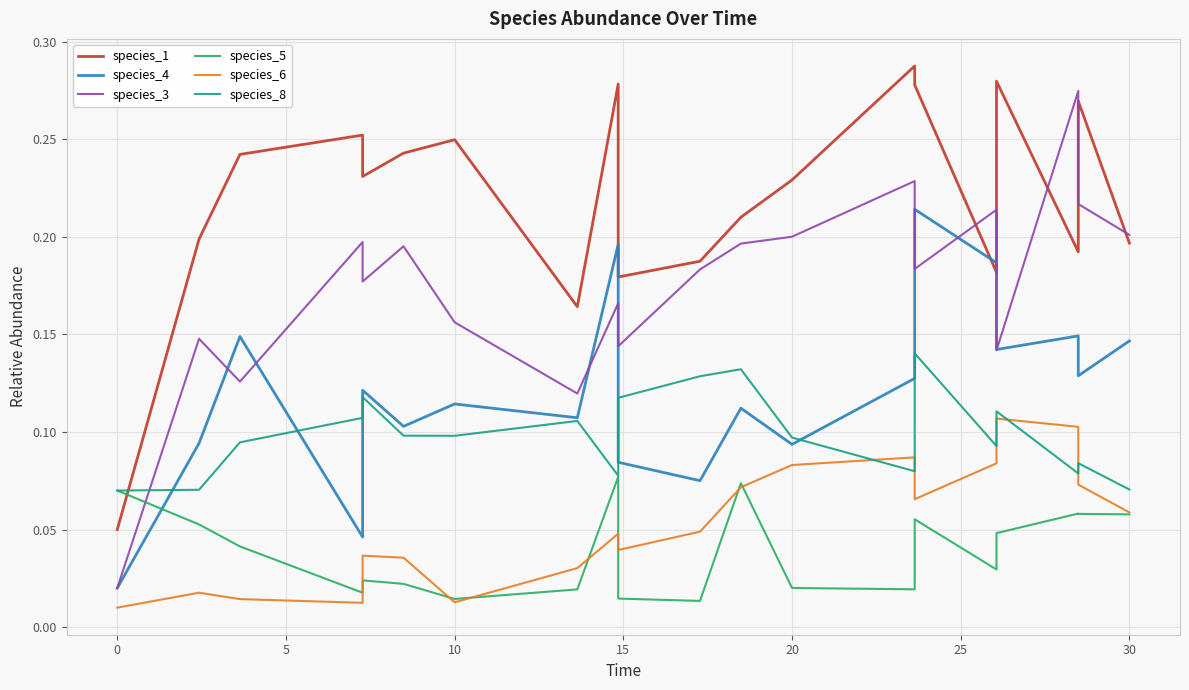

True or false: species_3 has a value of 0.3 at 35.

False